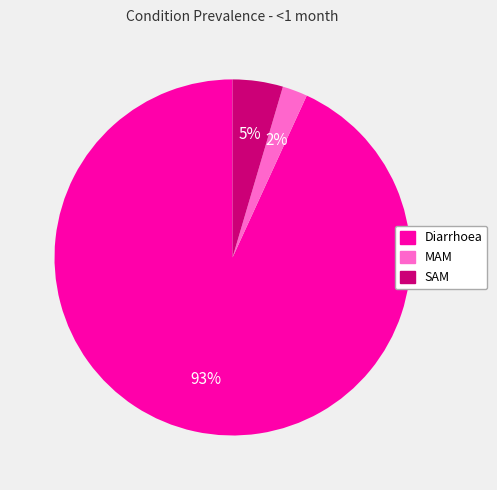

Count the number of slices in the pie.

3